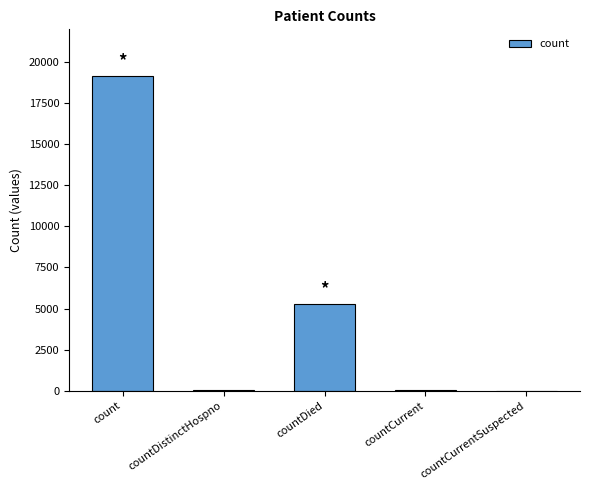

How many distinct data groups are displayed?

1